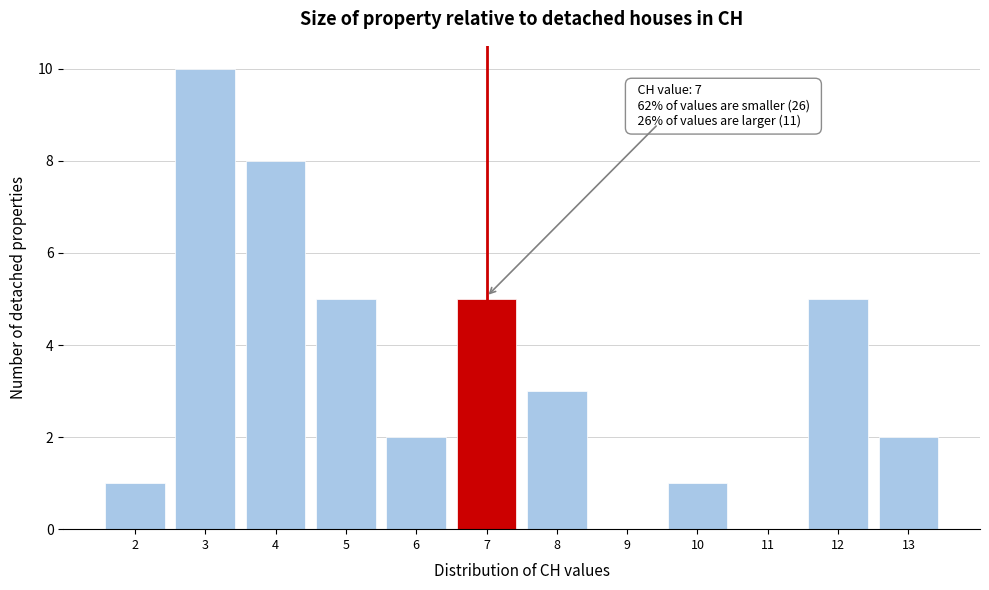

Over which range of the x-axis is the bar tallest?

2.5 to 3.5